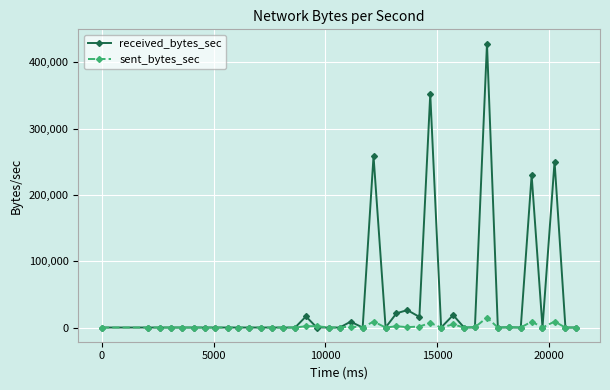

List the series in order of their overall mean, highest first.

received_bytes_sec, sent_bytes_sec